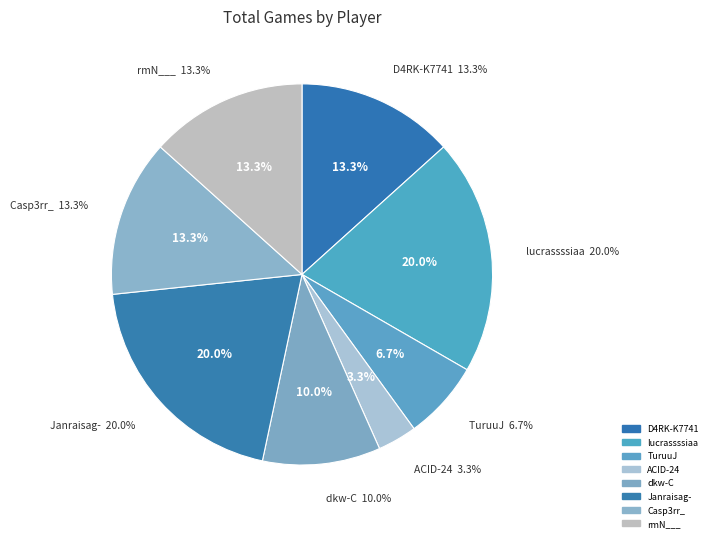

Count the number of slices in the pie.

8